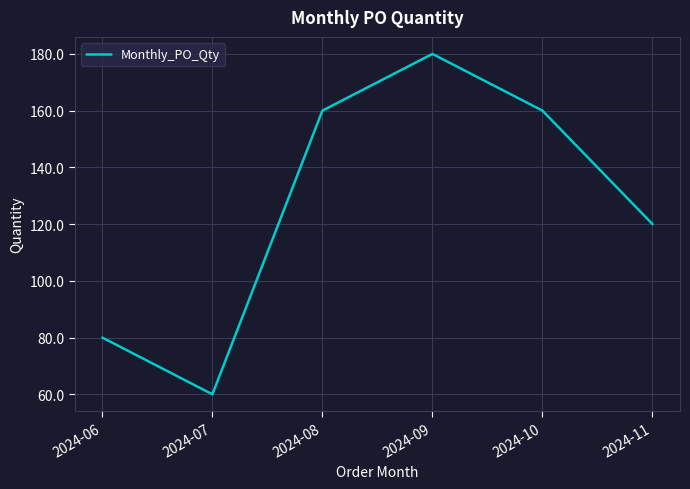

At which category does the data reach its first local valley?

2024-07